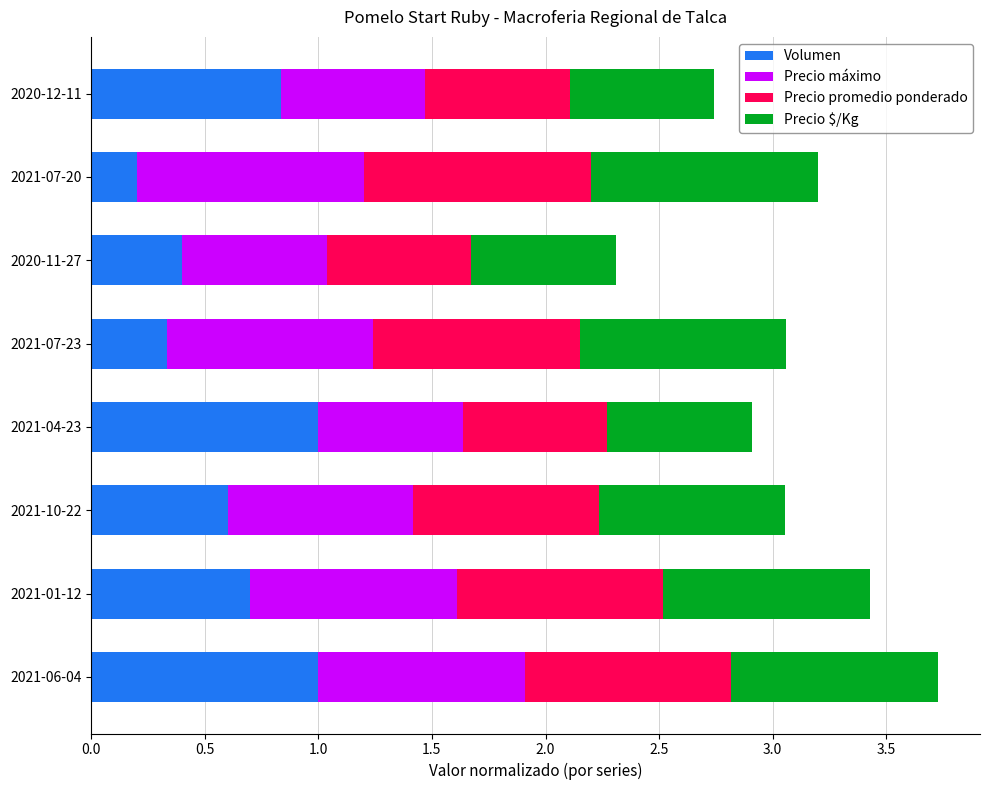

What is the sum of the Volumen values at 2020-12-11 and 2021-07-23?

1.2